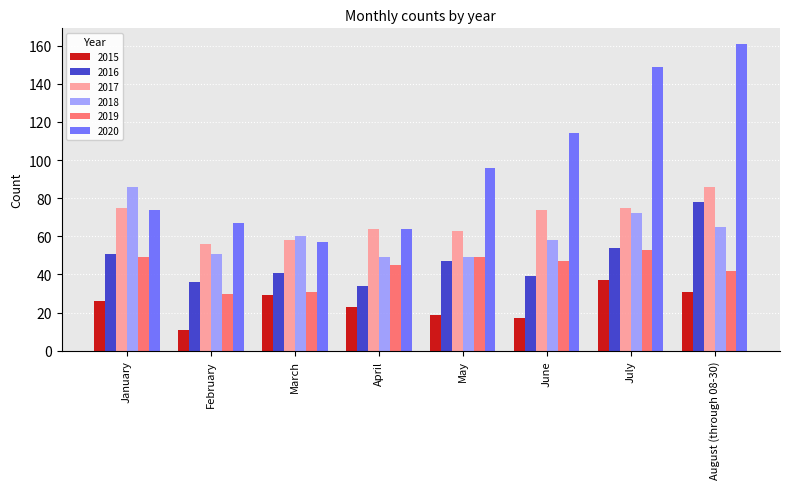

What is the total value across all series at January?

361